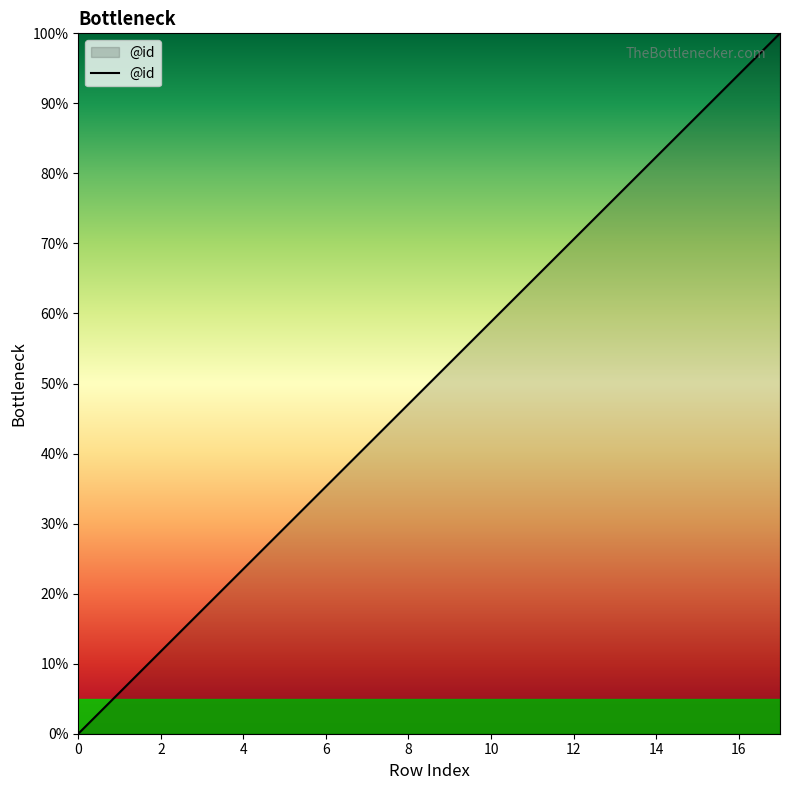

What is the maximum value shown in the chart?

100.0